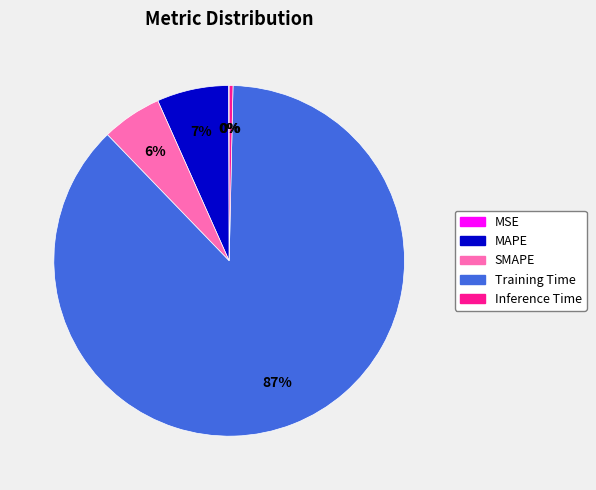

To the nearest percent, what is the average slice percentage?

20%